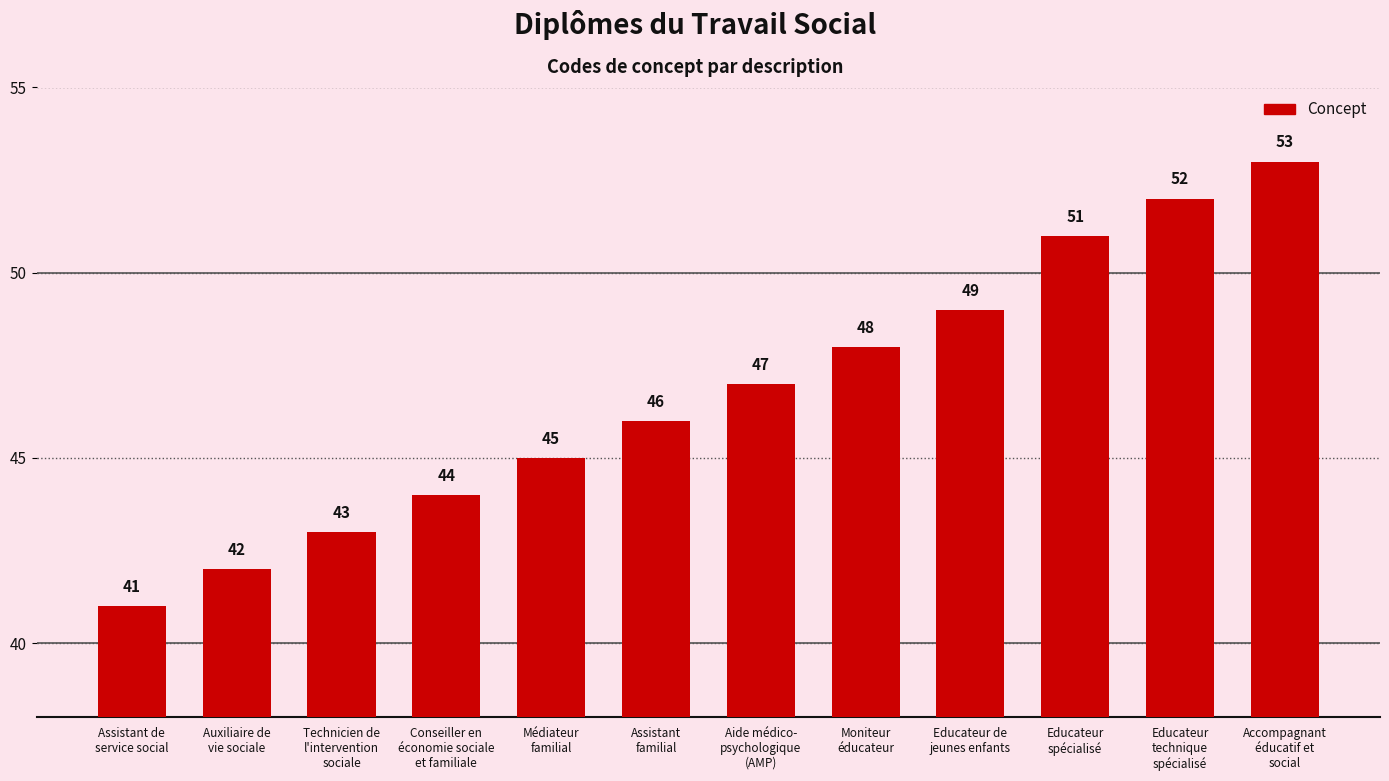

The value at Educateur
spécialisé is 18. True or false?

False